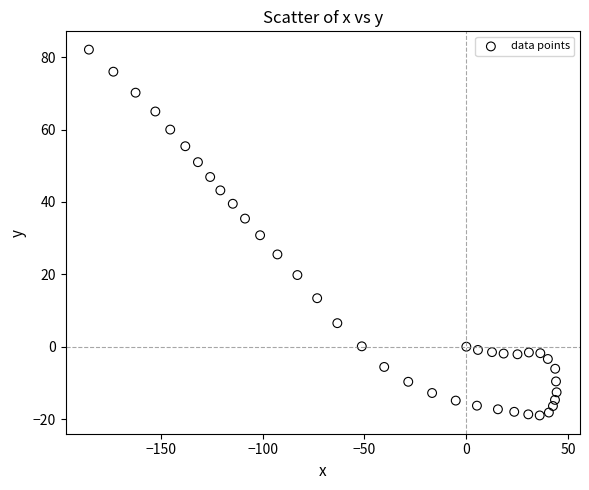

What is the range of X values (max minus min)?

229.5